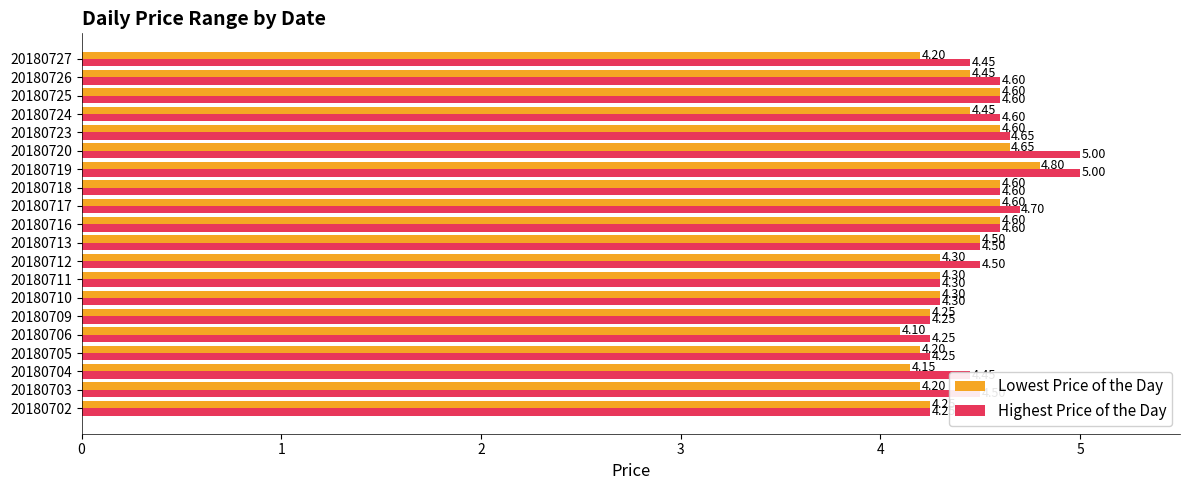

Which series has the largest total across all categories?

Highest Price of the Day